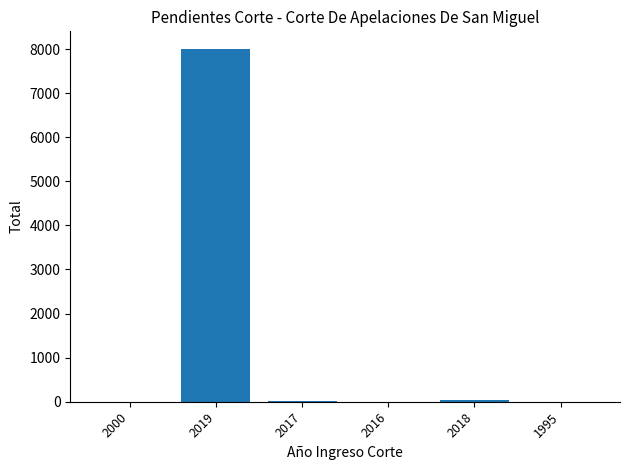

Which category has the highest value across all series?

2019